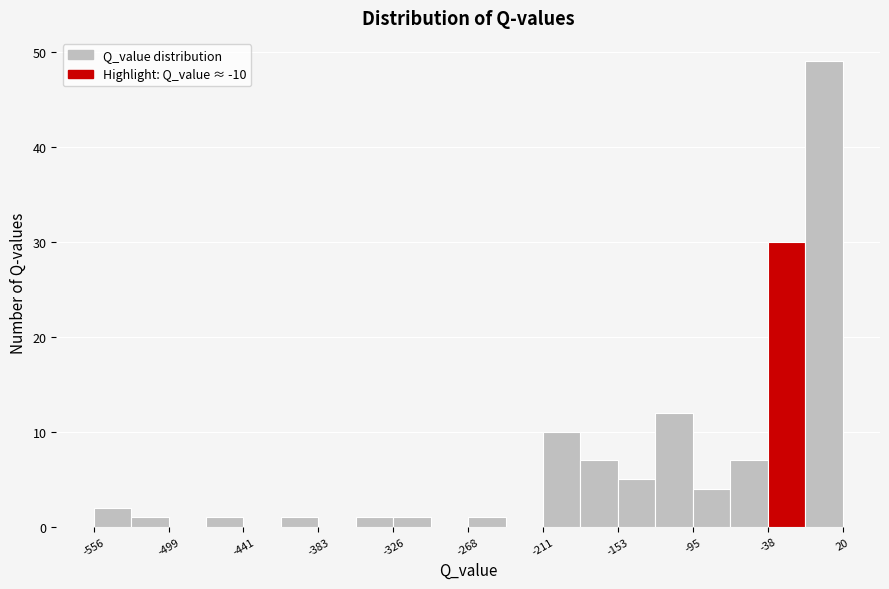

Read against the x-axis, roughly where is the centre of the tallest bar?

10